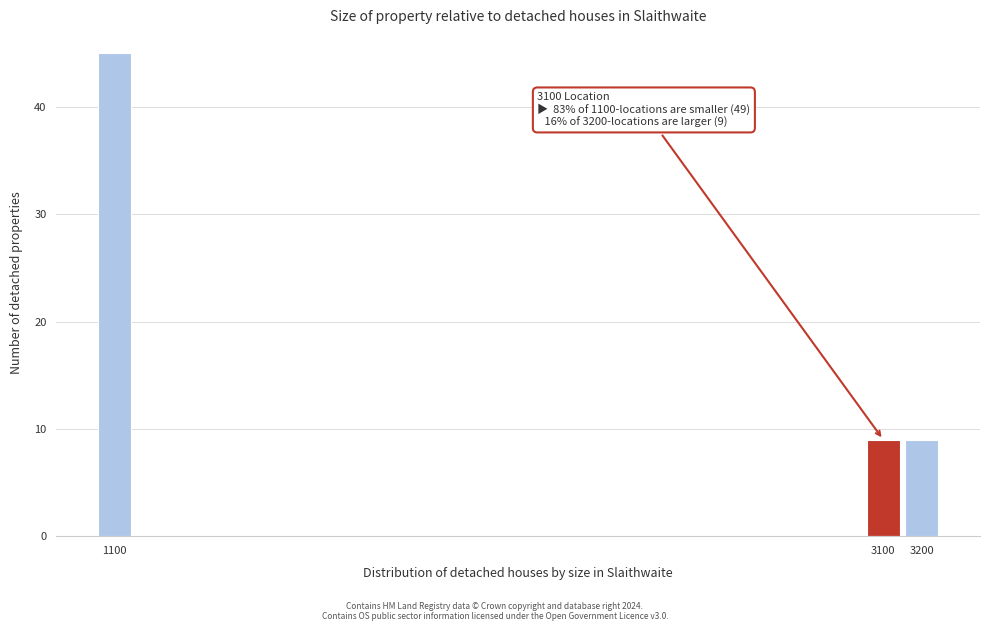

Reading left to right, transcribe all the data shown in this chart.

1100=45	3100=9	3200=9